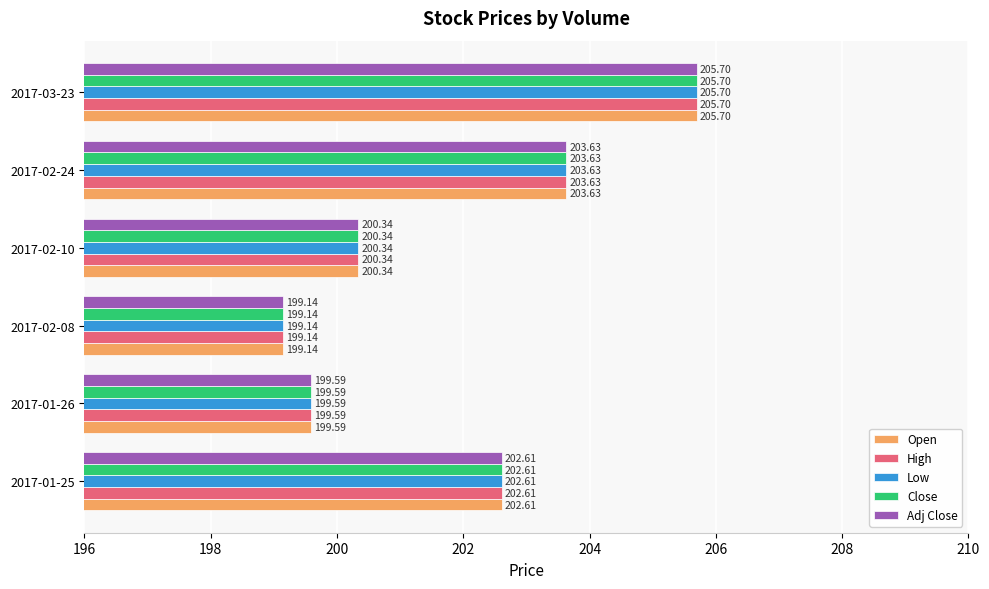

What is the difference between the Low values at 2017-02-24 and 2017-02-08?

4.5